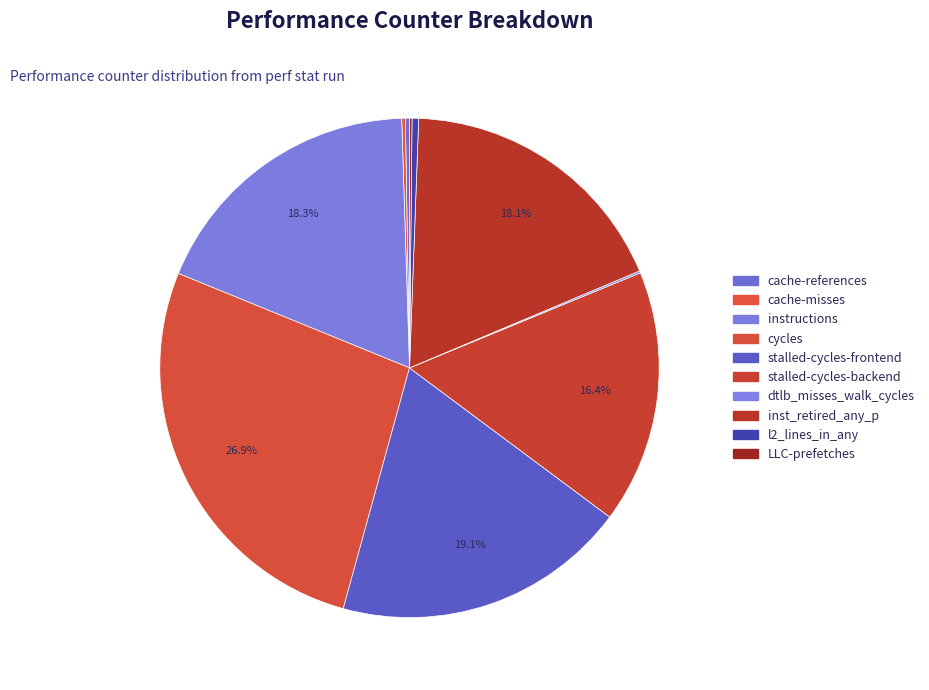

Count the number of slices in the pie.

10